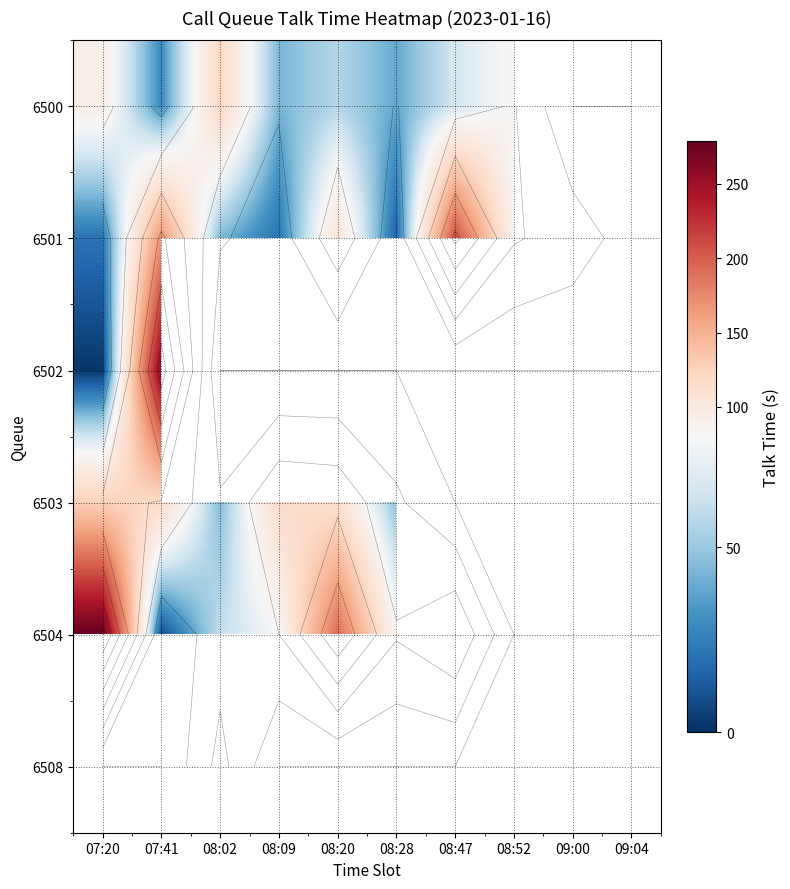

What is the difference between the highest and lowest values at 08:20?

135.0